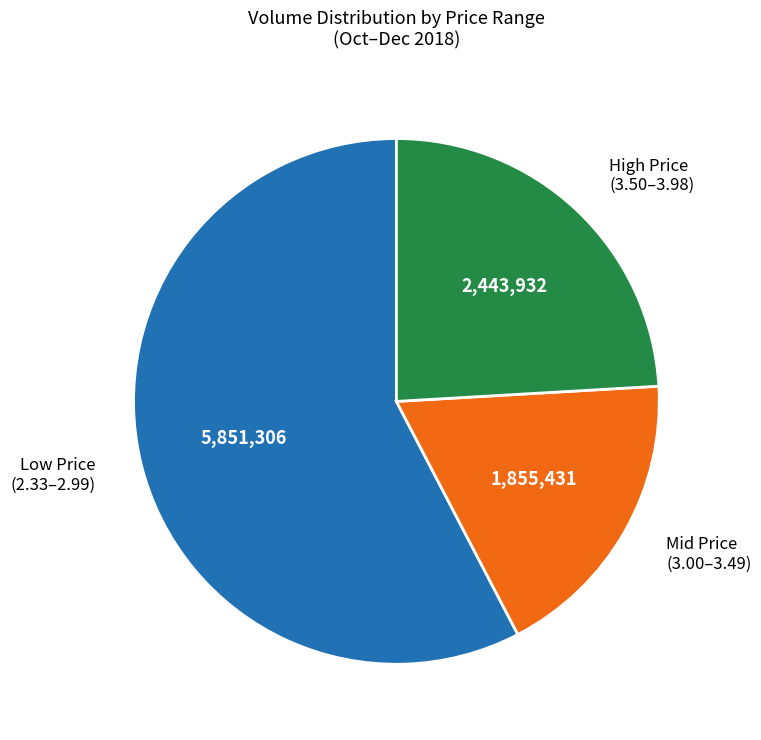

True or false: High Price (3.50–3.98) accounts for 12% of the total.

False